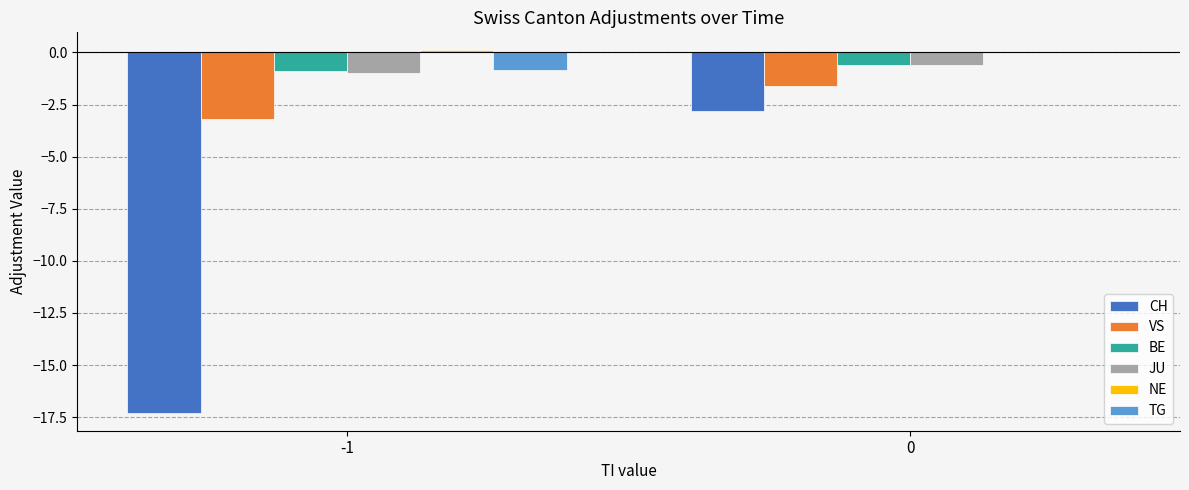

Is it true that VS equals -1.6 at 0?

True